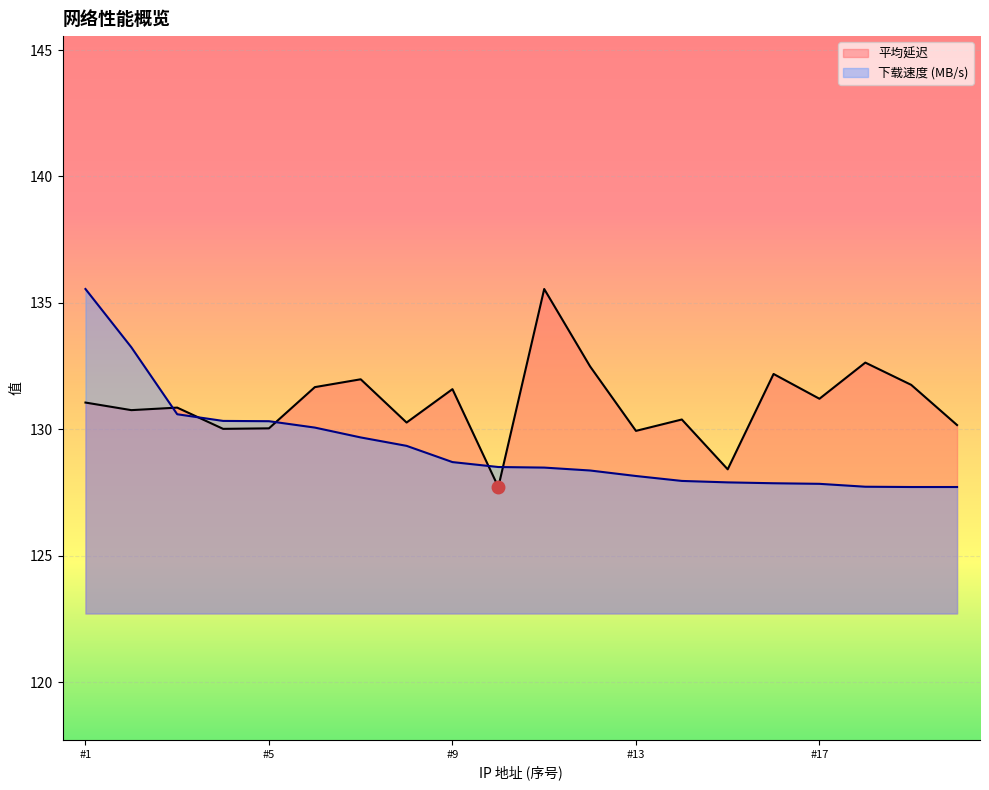

True or false: 下载速度 (MB/s) has more than 0 interior local peaks.

False